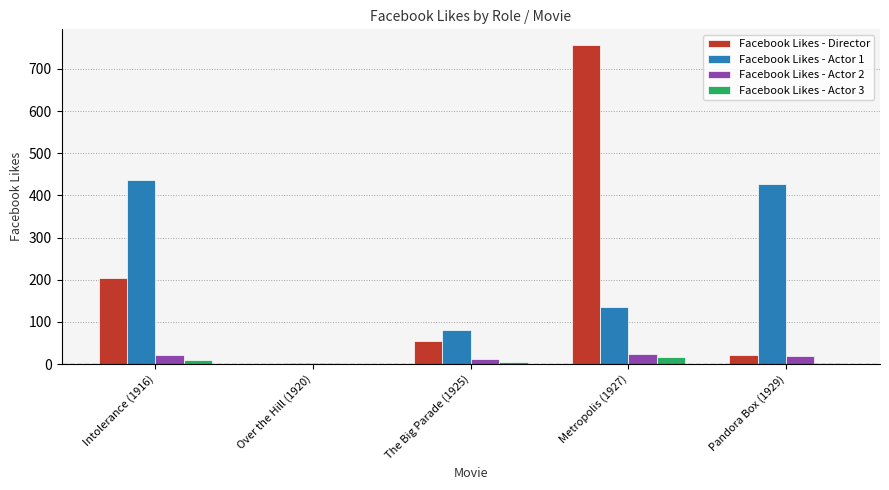

The value of Facebook Likes - Director at Over the Hill (1920) is 0. True or false?

True